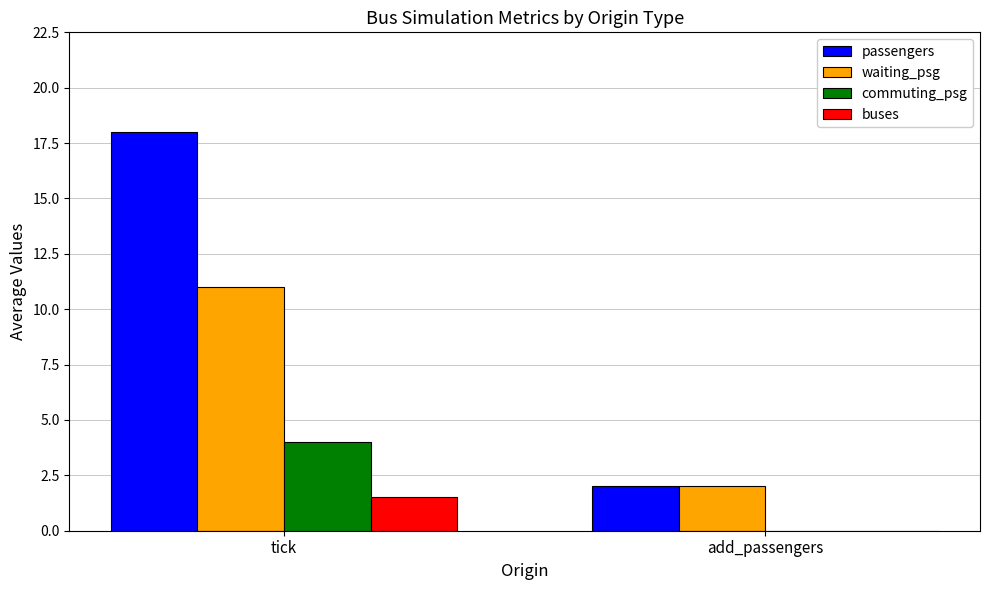

Which series has the largest total across all categories?

passengers